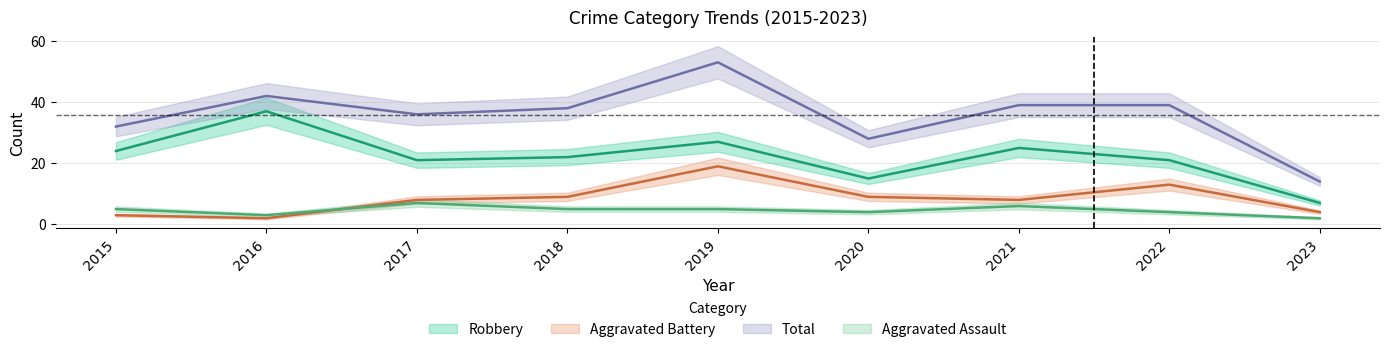

True or false: Aggravated Battery and Robbery cross at least once.

False